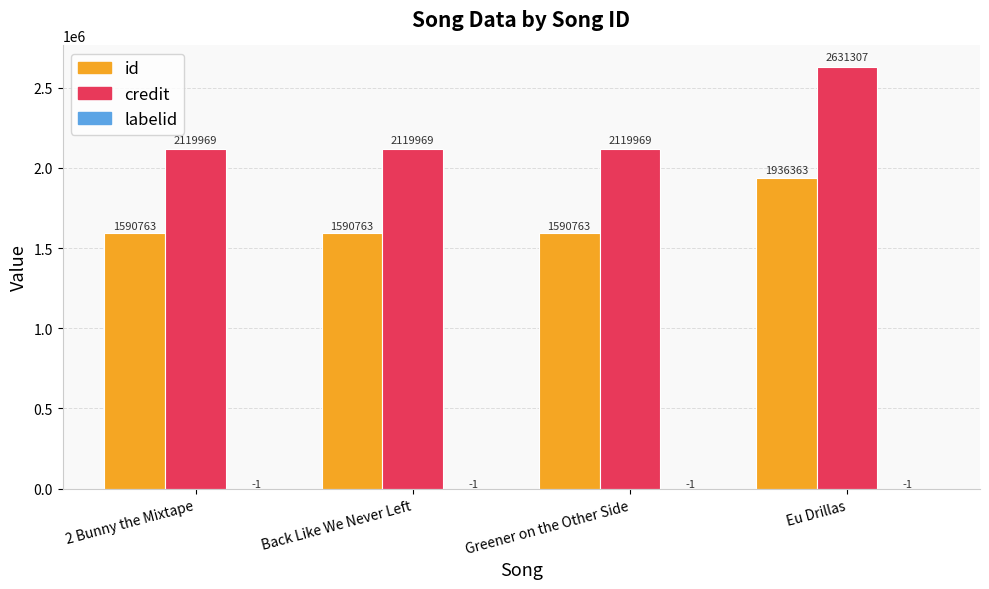

Does the chart contain stacked bars?

No